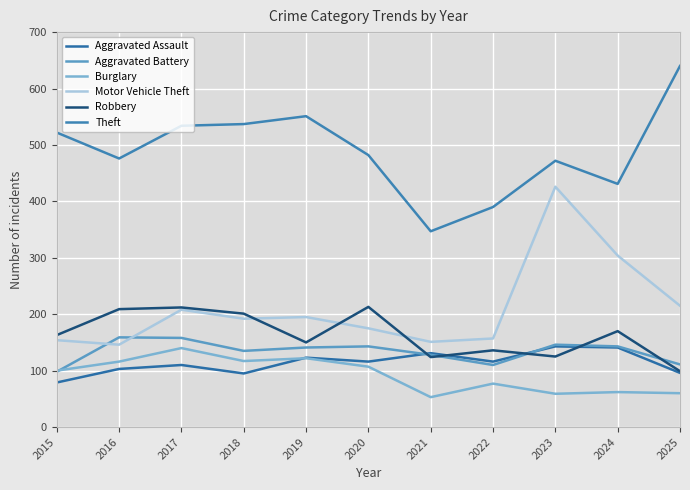

Which series has the widest spread of values?

Theft